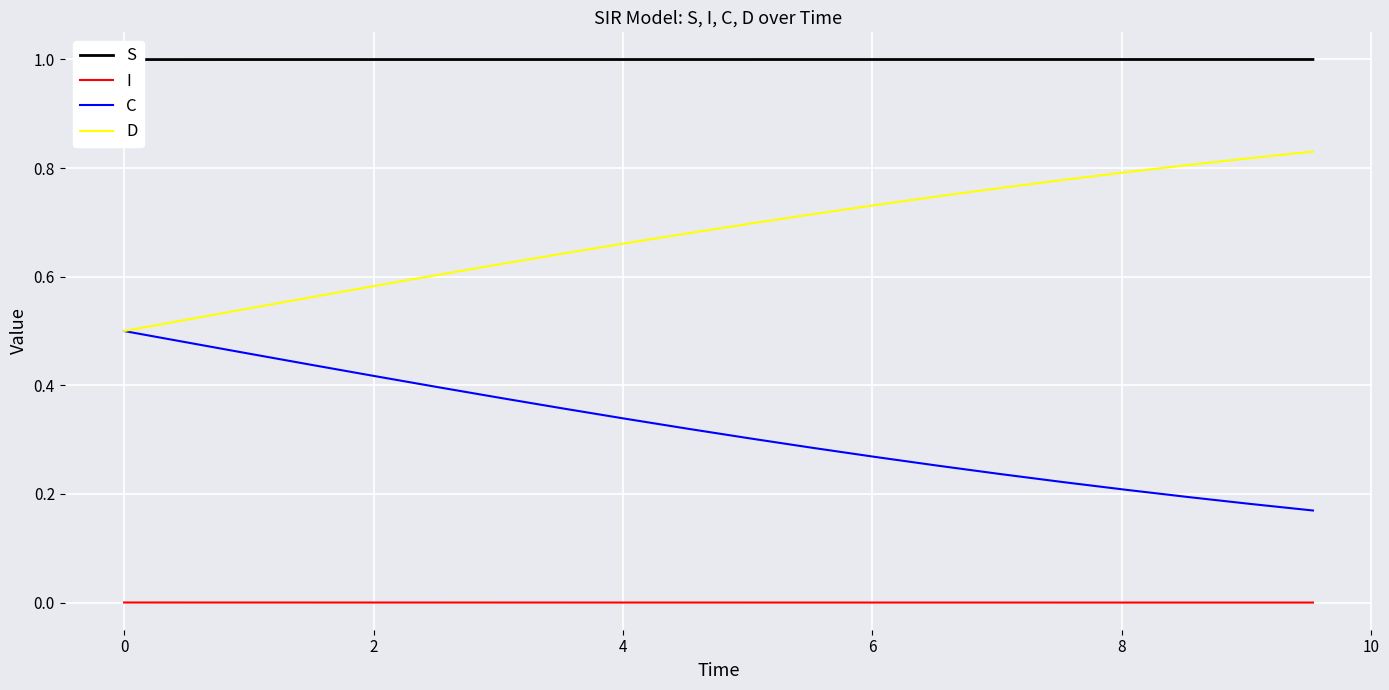

What are all the series names shown in the legend?

S, I, C, D